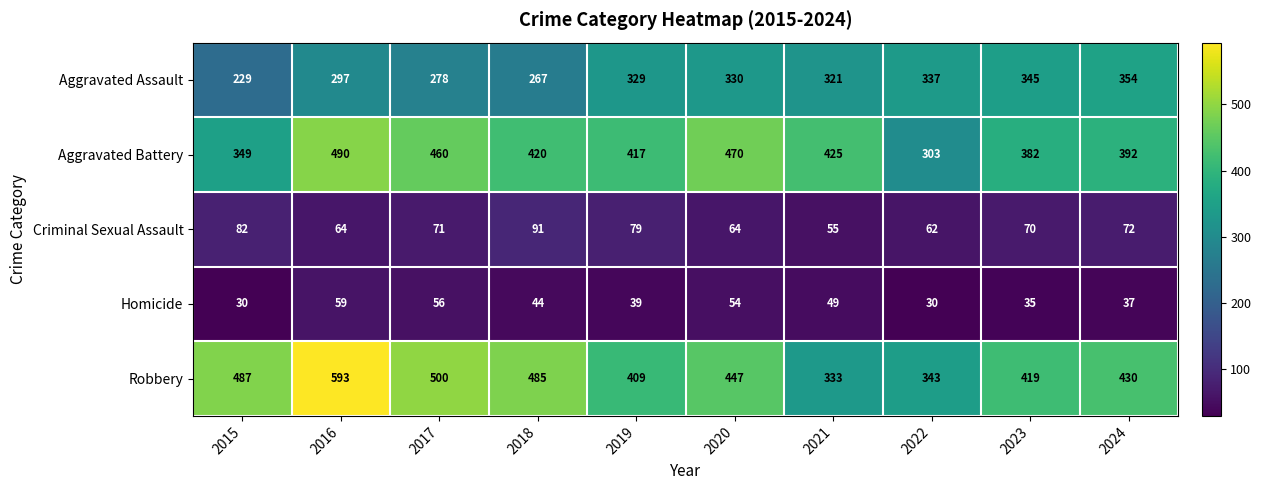

Which series has the largest total across all categories?

Robbery